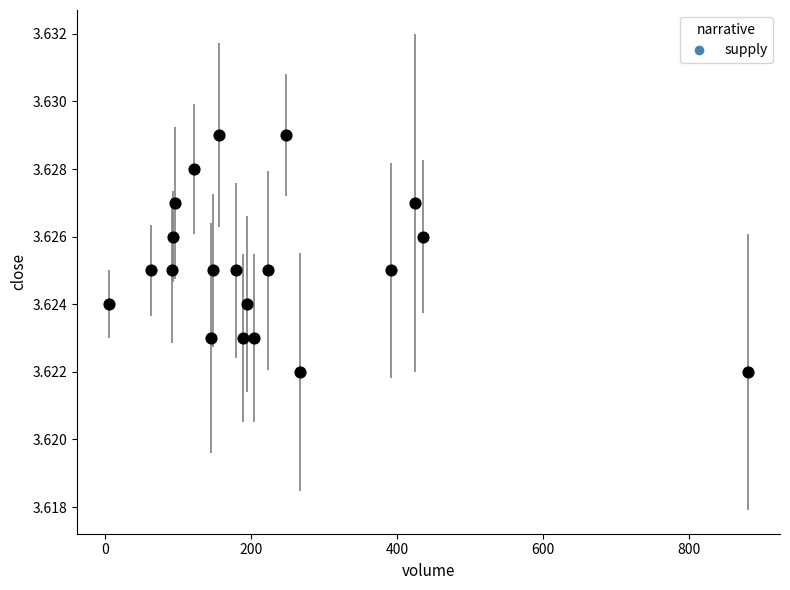

What is the range of X values (max minus min)?

876.0